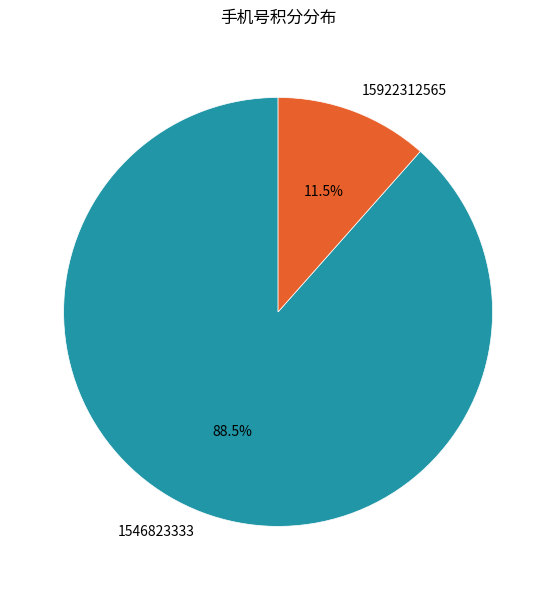

What is the largest slice in the pie chart?

1546823333